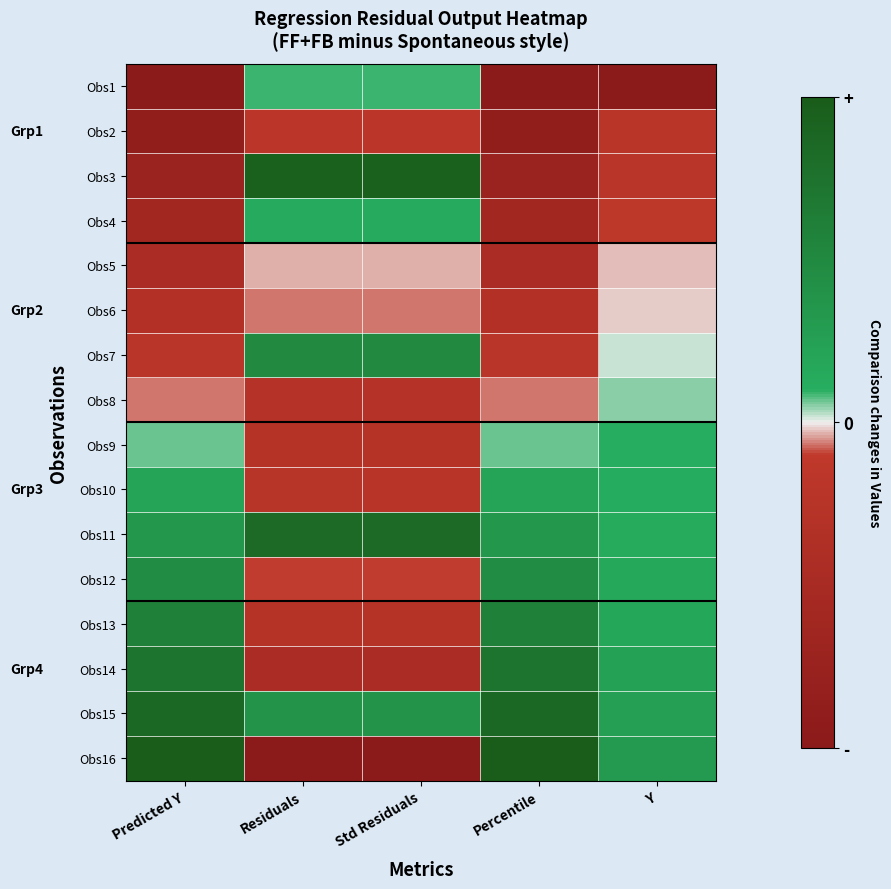

At which category is the sum across all series the highest?

Std Residuals